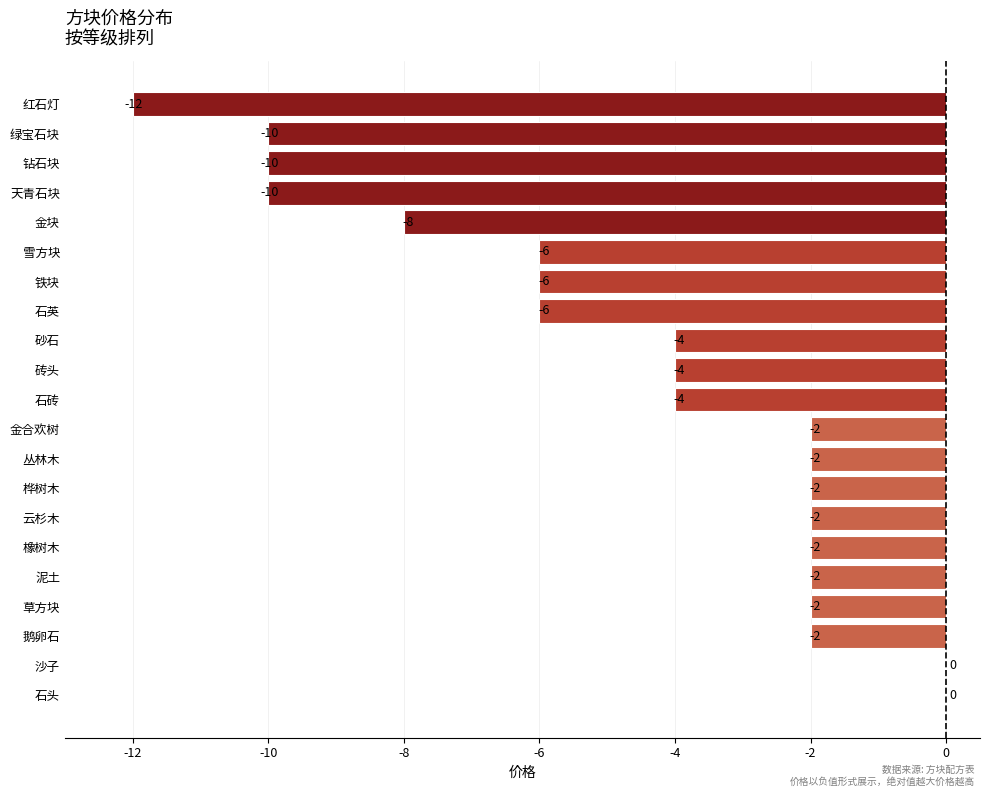

What is the approximate value at 天青石块?

-10